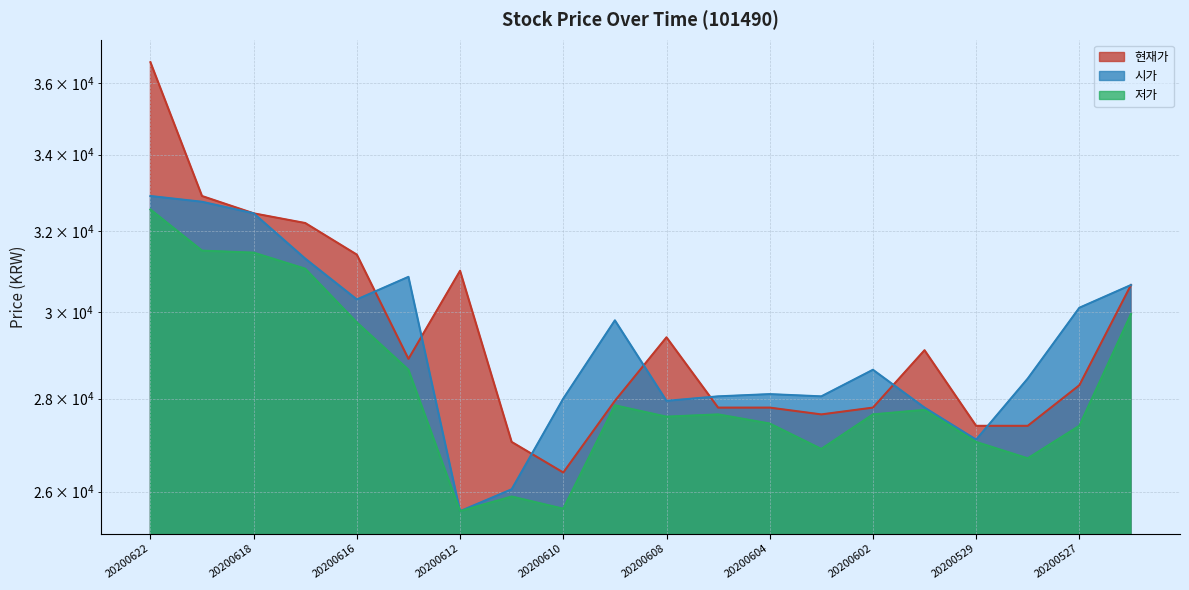

What are all the series names shown in the legend?

현재가, 시가, 저가